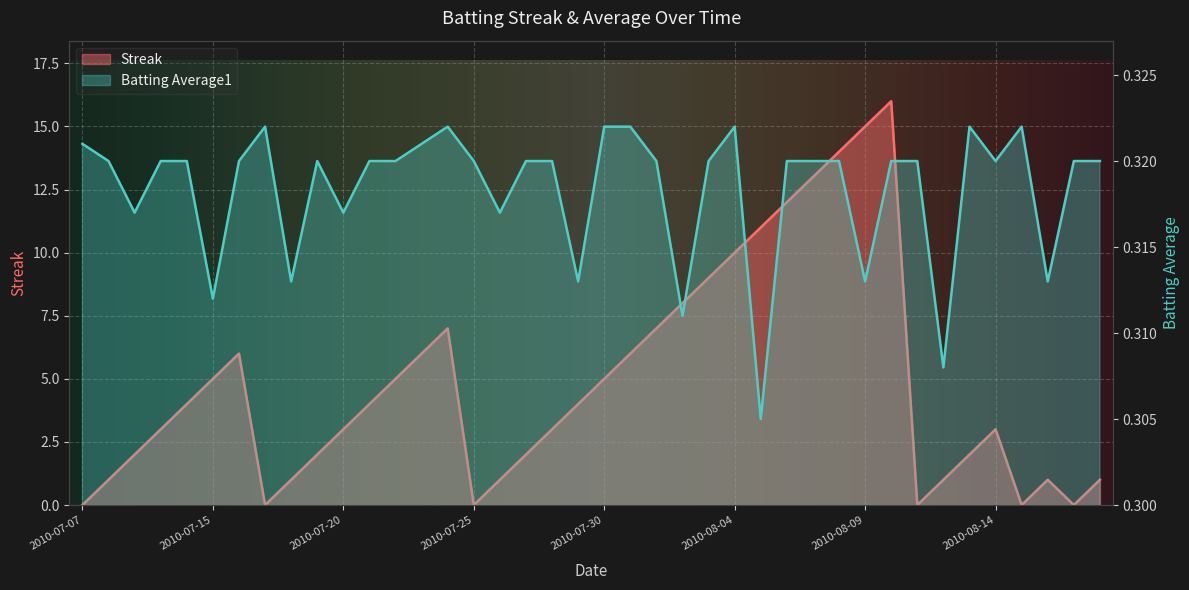

At which category does Batting Average1 reach its first local valley?

2010-07-09